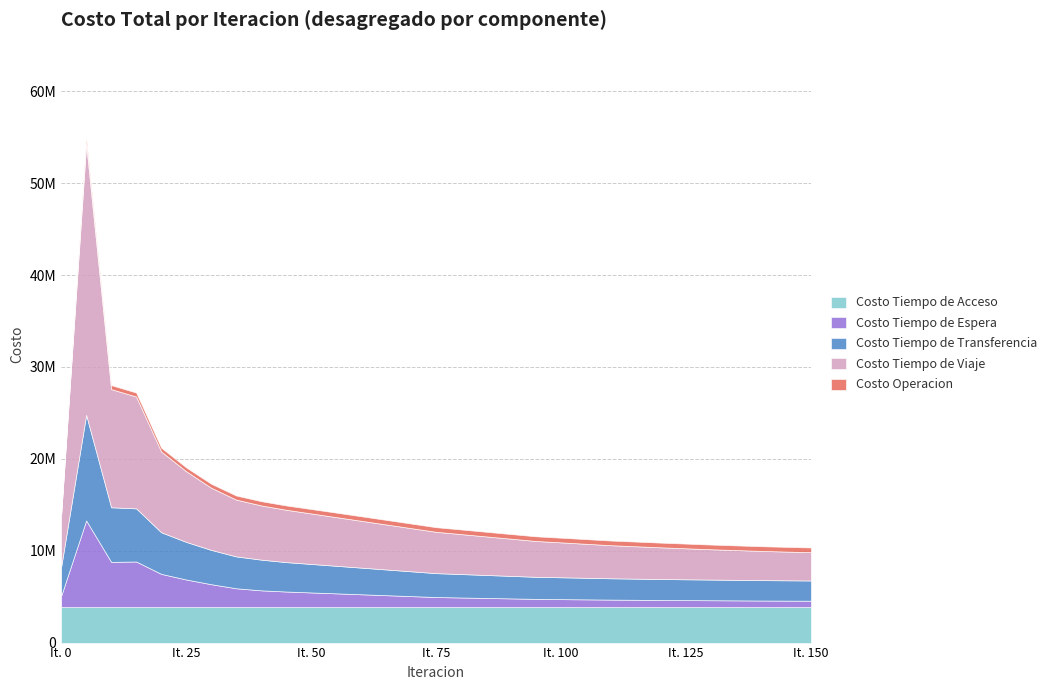

True or false: Costo Tiempo de Viaje and Costo Tiempo de Transferencia cross at least once.

False